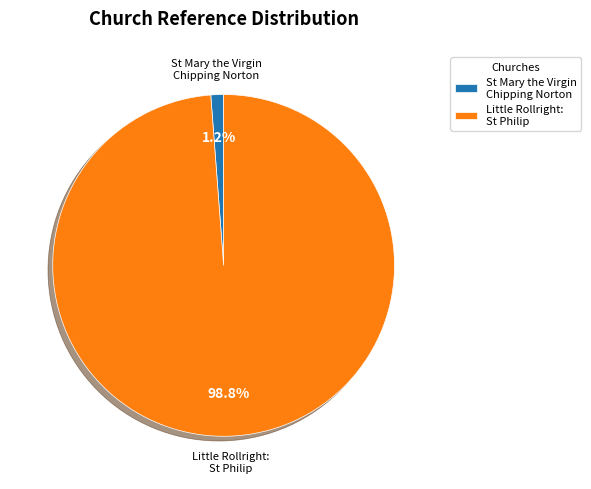

To the nearest percent, what is the difference between the St Mary the Virgin Chipping Norton and Little Rollright: St Philip slice percentages?

98%